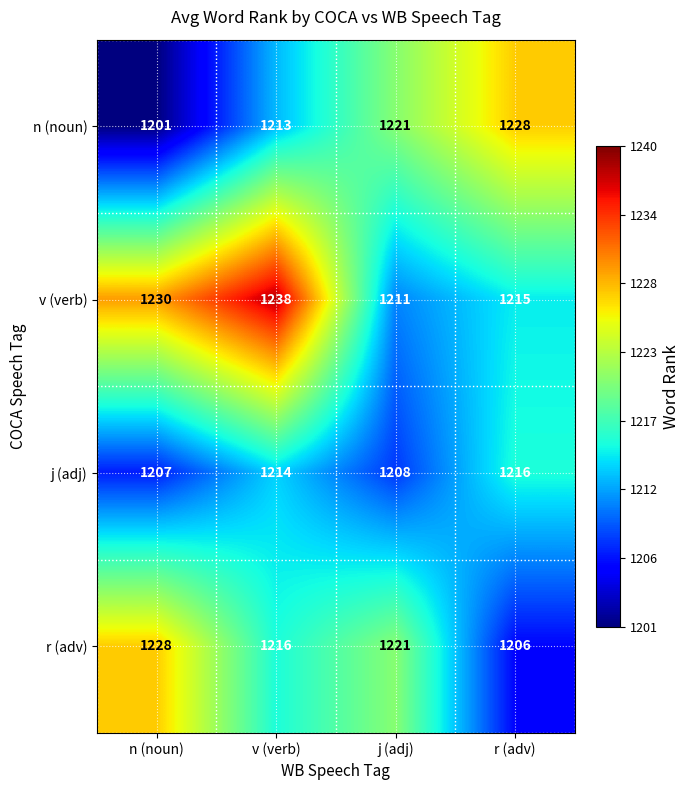

What is the highest value of the j (adj) series?

1216